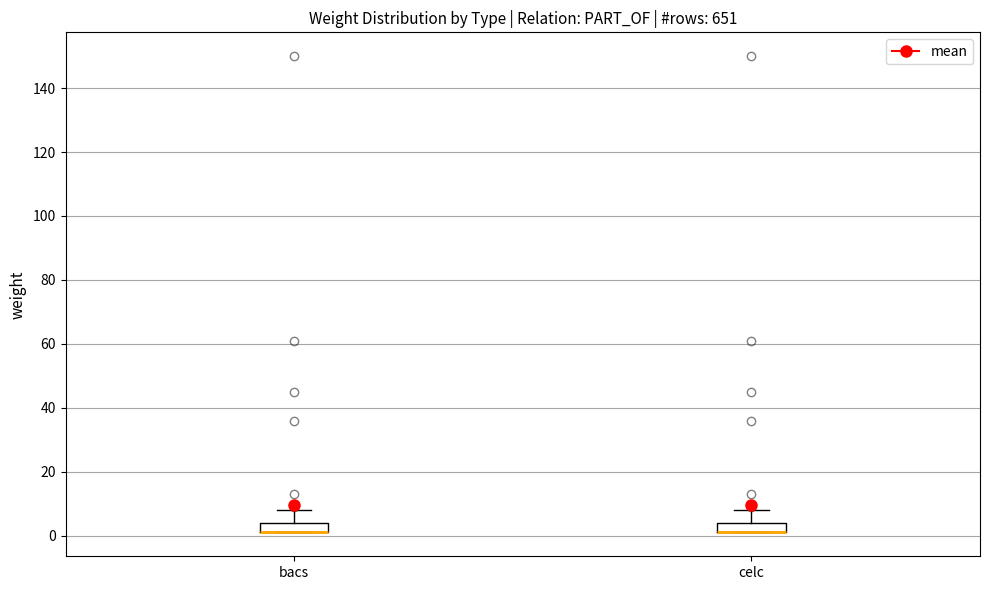

Where does the upper whisker of the box for celc end on the y-axis? The values are not printed on the chart, so give them approximately, as read against the axis.

8